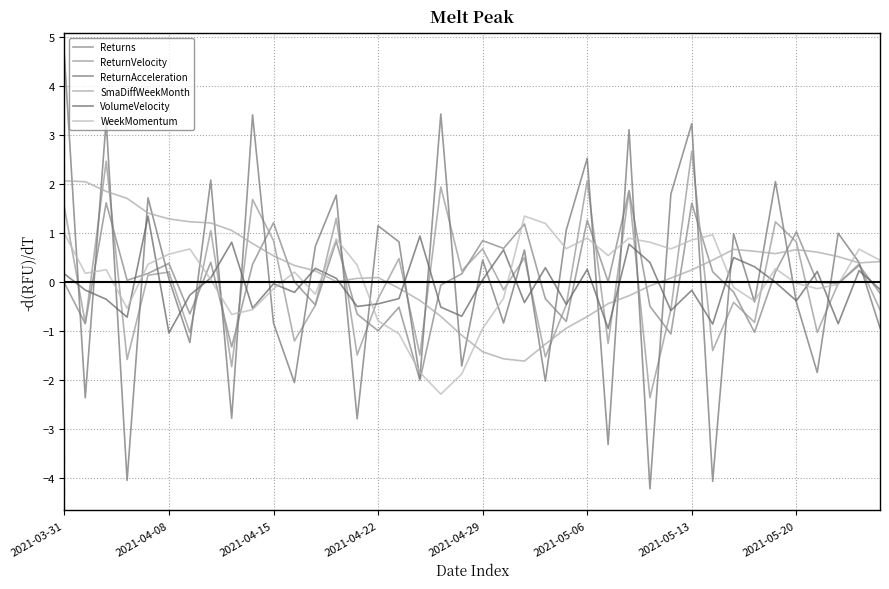

Does the chart have visible grid lines?

Yes